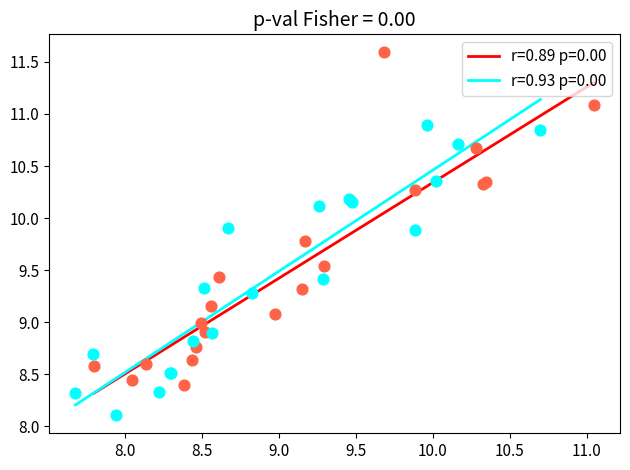

Which series has the largest Y range (max minus min)?

r=0.89 p=0.00